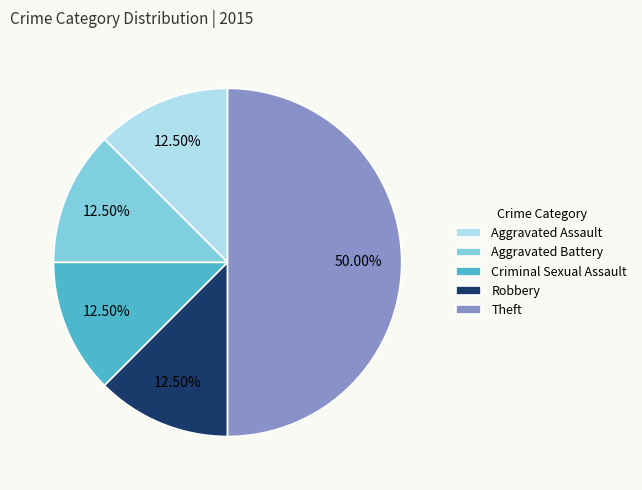

Count the number of slices in the pie.

5